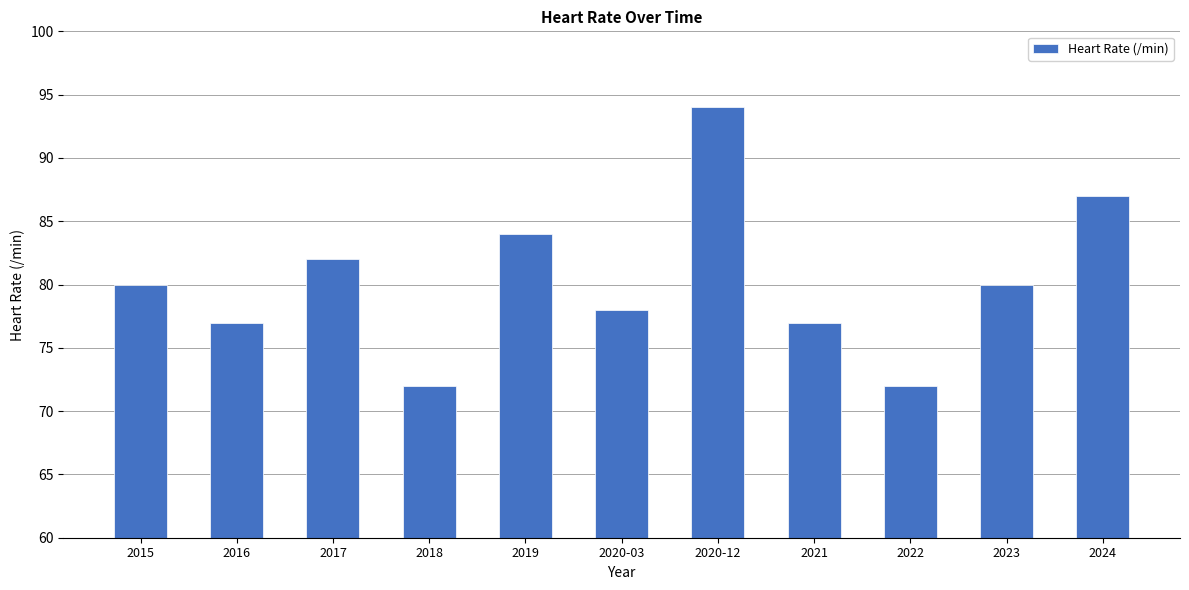

Which has a higher value, 2020-03 or 2022?

2020-03